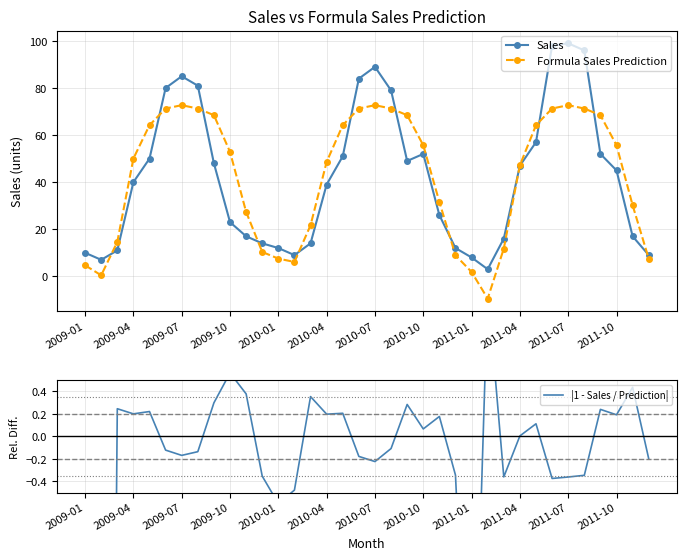

True or false: Sales has a value of 52.0 at 2010-10.

True